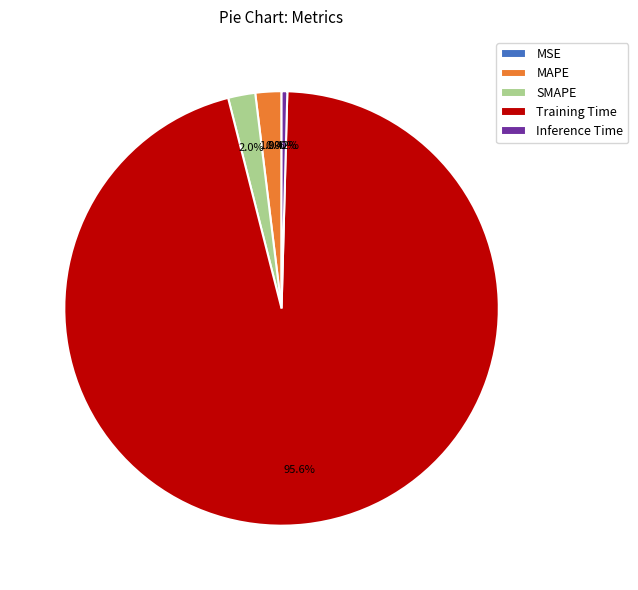

Is it true that Training Time is 83% of the pie?

False